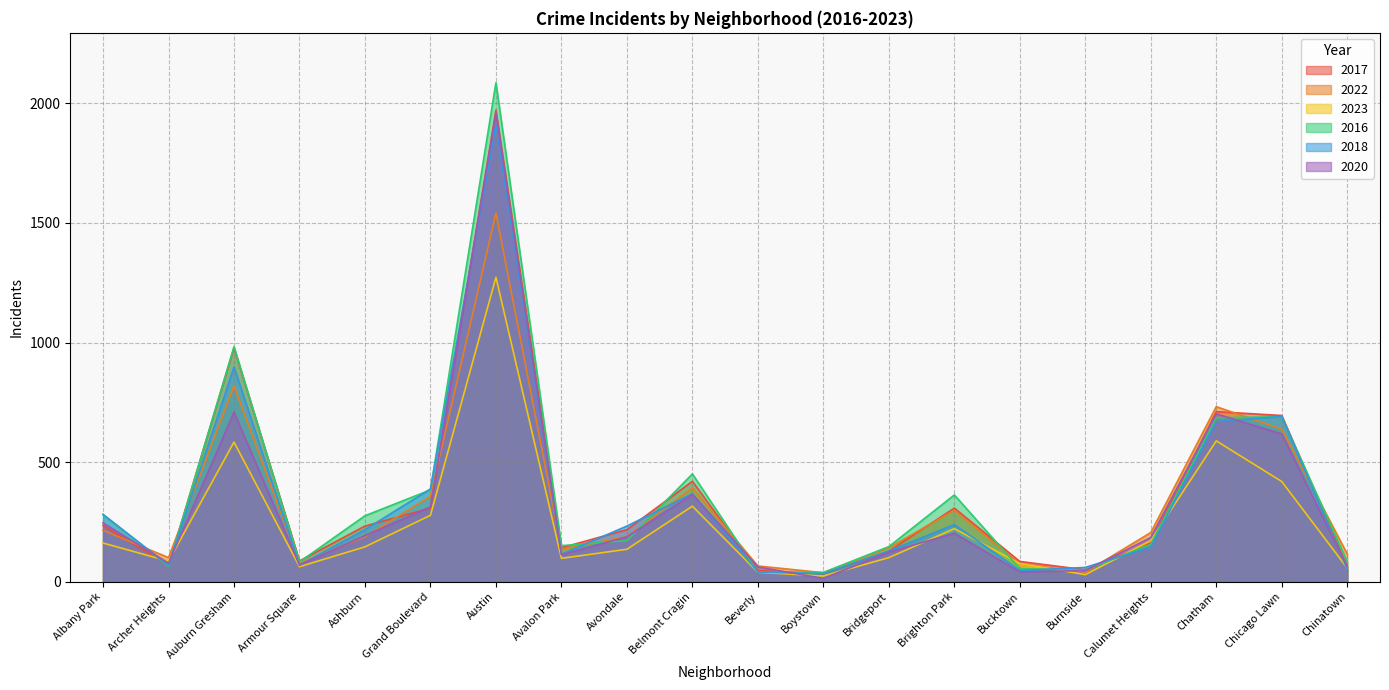

What is the sum of all 2022 values?

6366